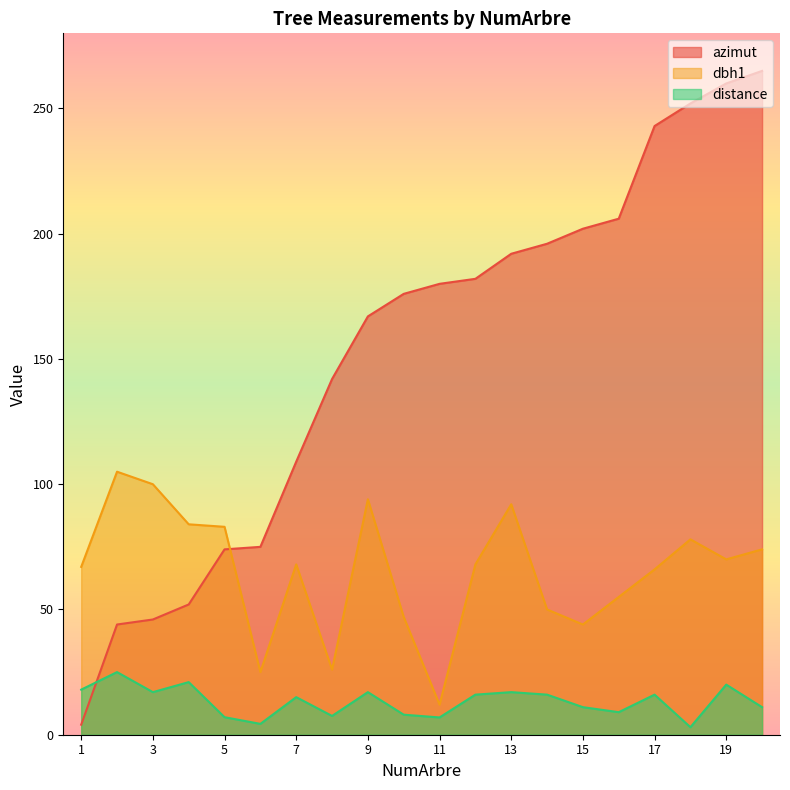

Where is the first local minimum for dbh1?

6